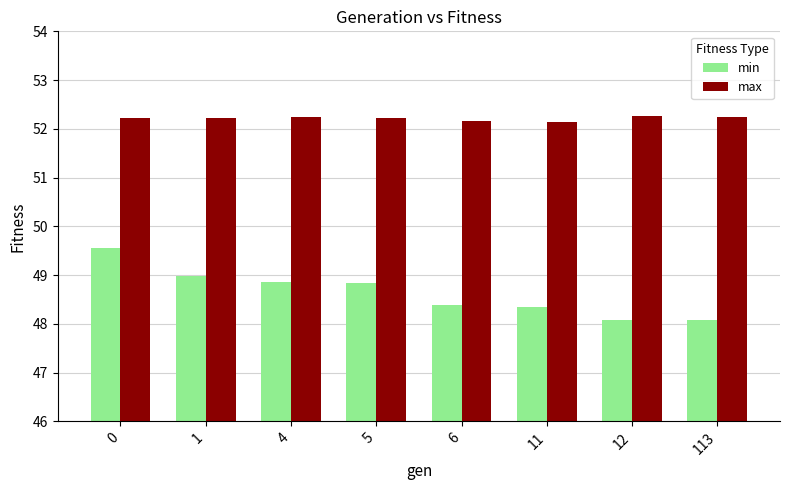

What is the minimum value shown in the chart?

48.1